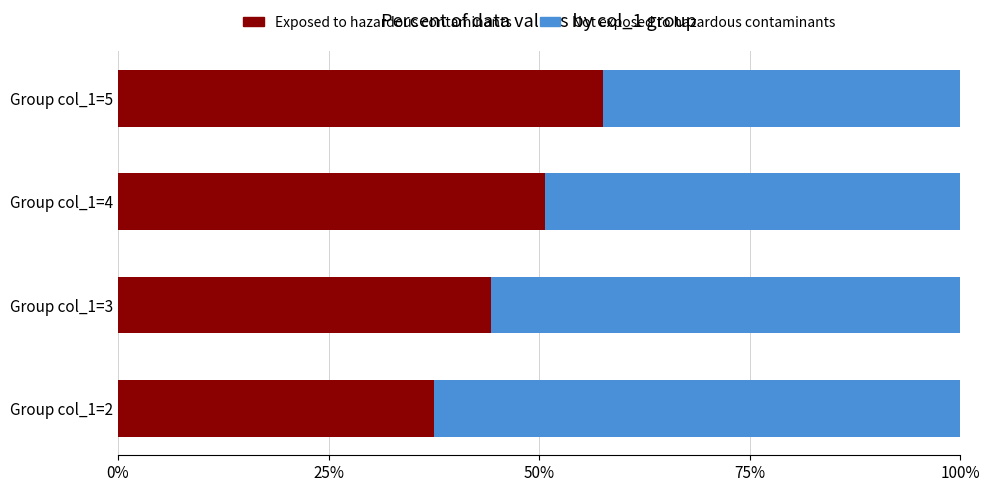

What is the minimum value for Exposed to hazardous contaminants?

37.6